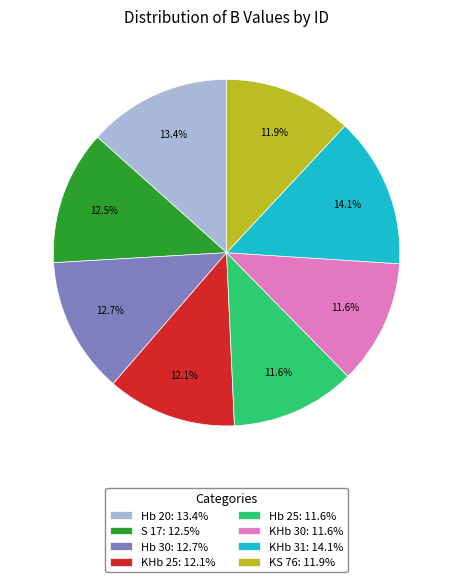

Approximately how many times larger is the value at Hb 25 compared to KHb 30?

1.0